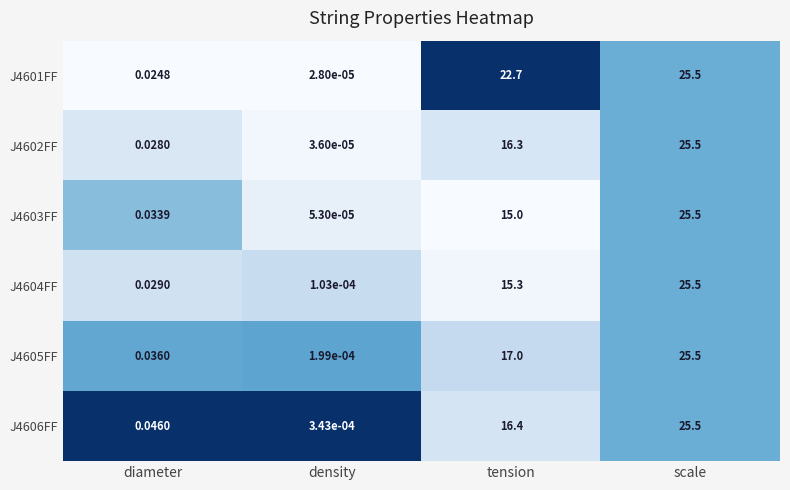

Count the number of categories in the chart.

4